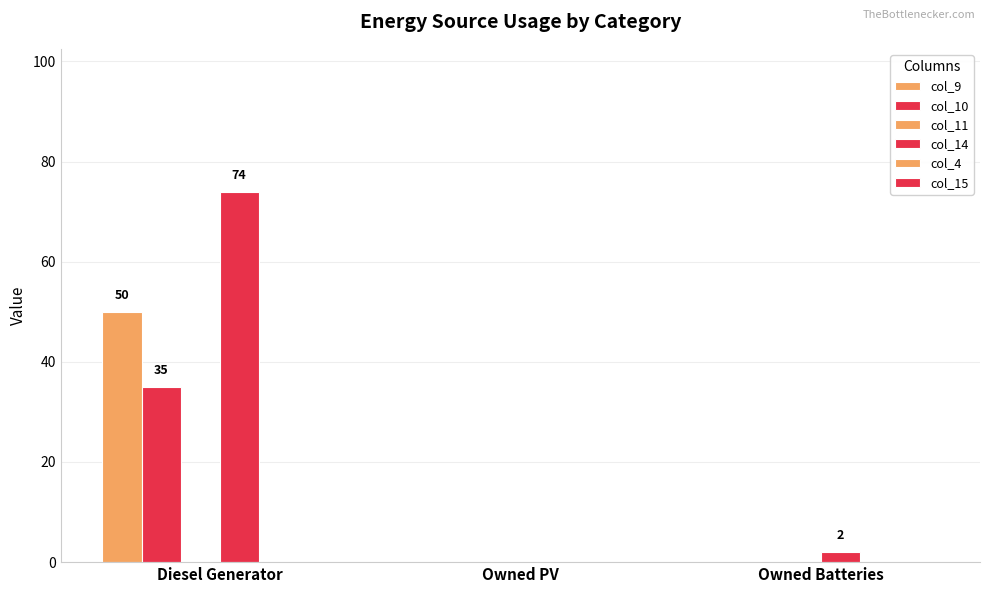

At Owned PV, list the series in order from largest to smallest.

col_9, col_10, col_11, col_14, col_4, col_15